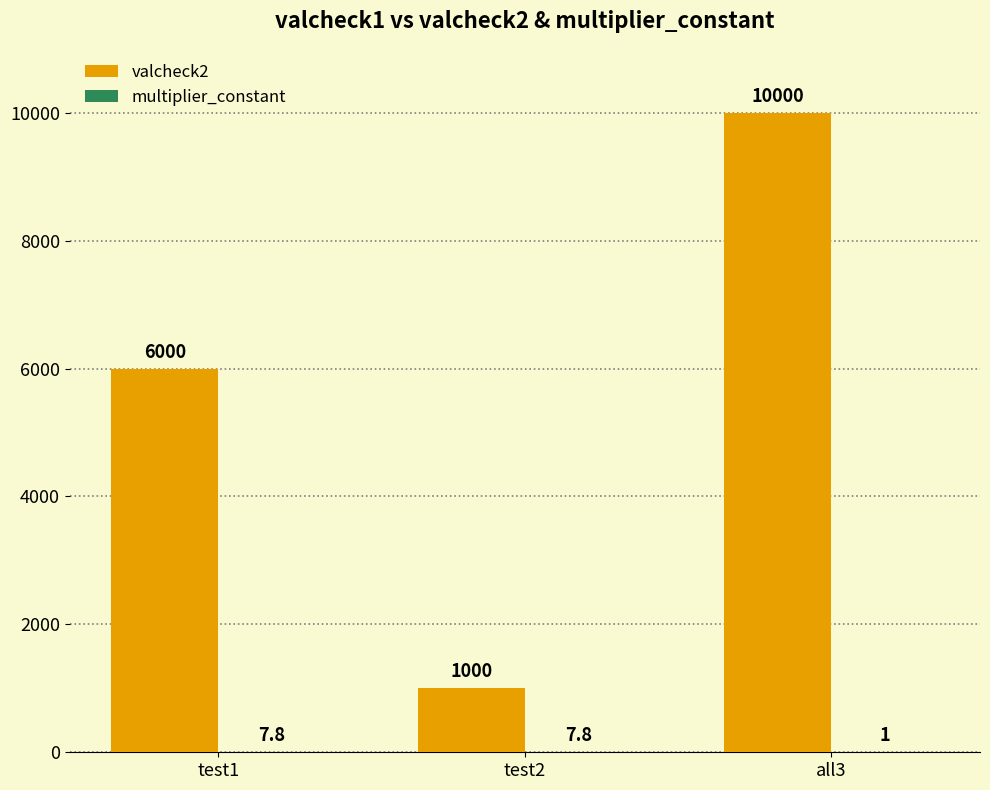

What is the total value across all series at test2?

1007.8